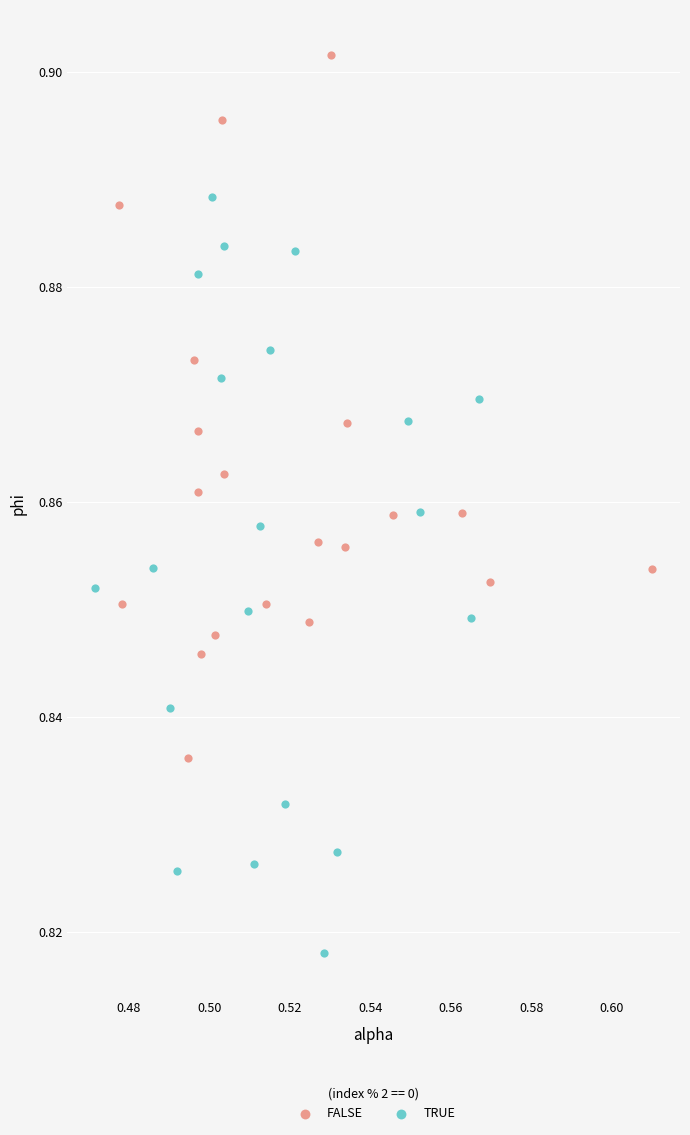

Which series reaches the maximum Y coordinate?

FALSE